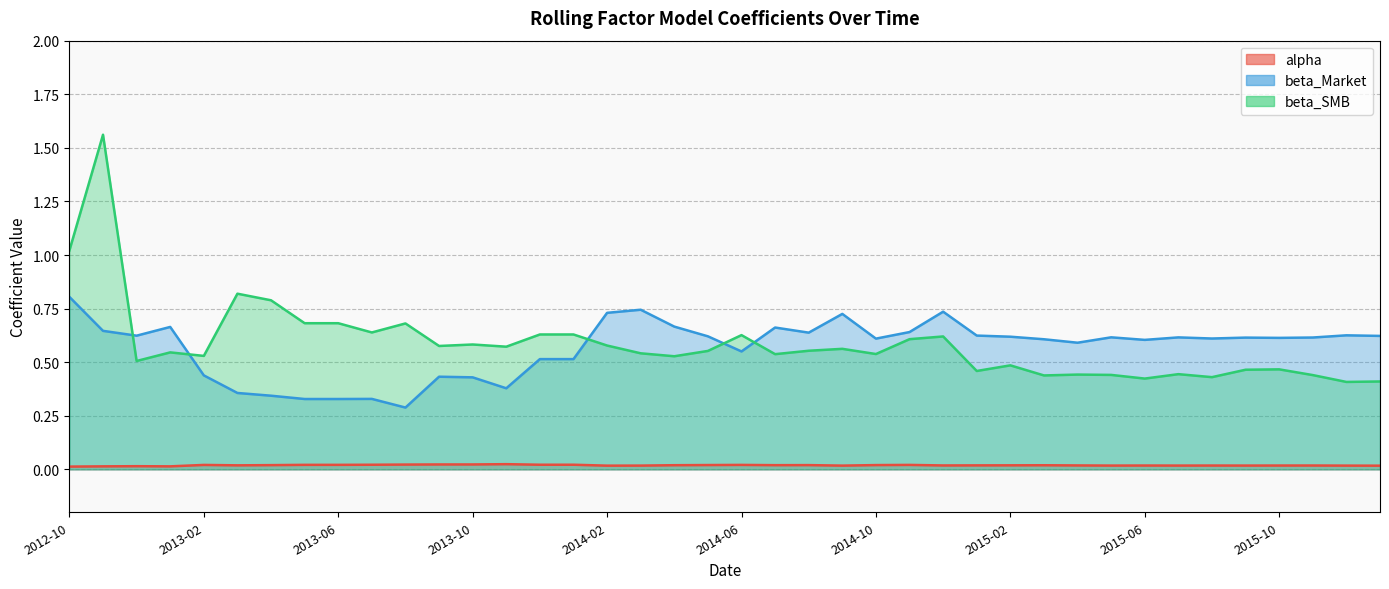

What is the label of the 38th point from the right?

2012-12